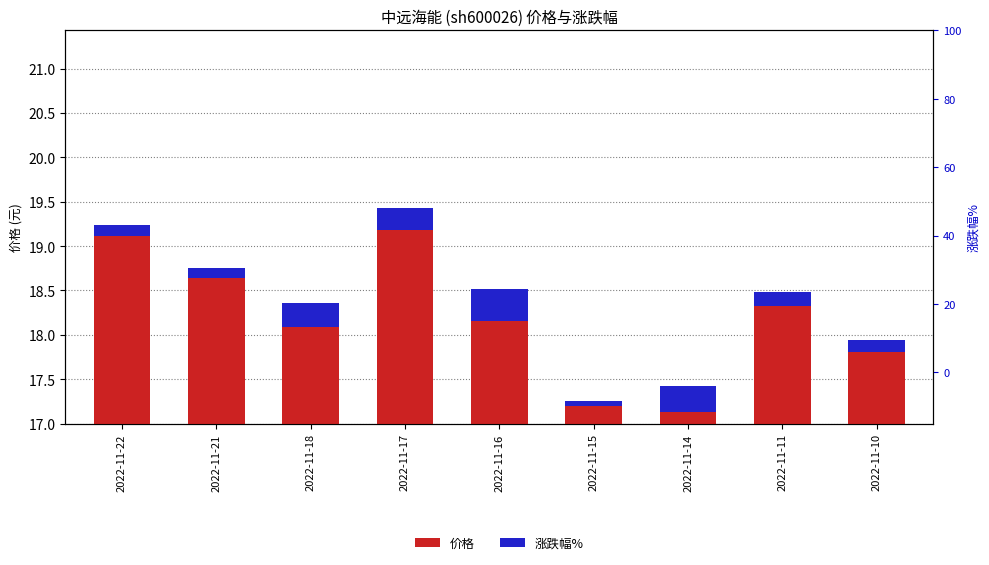

Reading left to right, transcribe all the data shown in this chart.

2.2	1.8	1.4	2.4	1.5	0.2	0.4	1.5	0.9